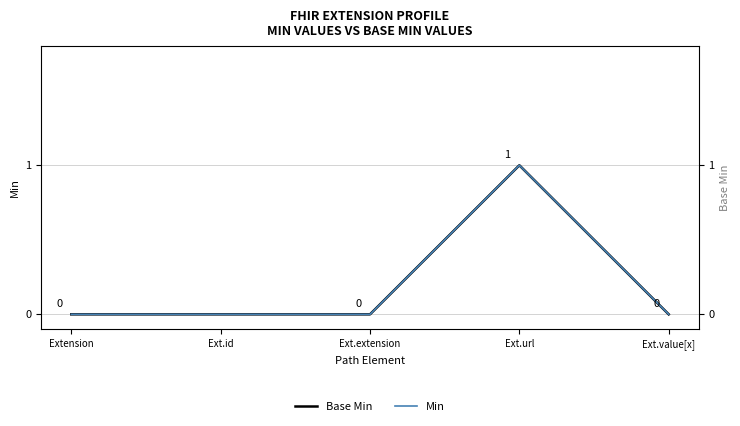

Reading right to left, transcribe all the data shown in this chart.

Base Min: 0	1	0	0	0
Min: 0	1	0	0	0